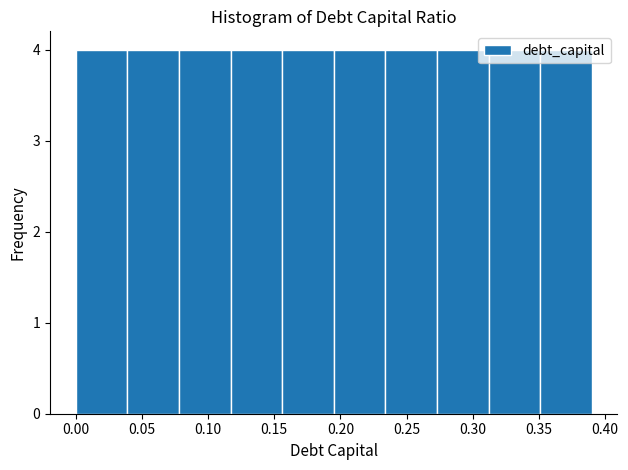

What is the height of the bar covering 0.351 to 0.390 on the x-axis? Neither the bar edges nor the heights are printed on the chart, so give them approximately, as read against the axes.

4